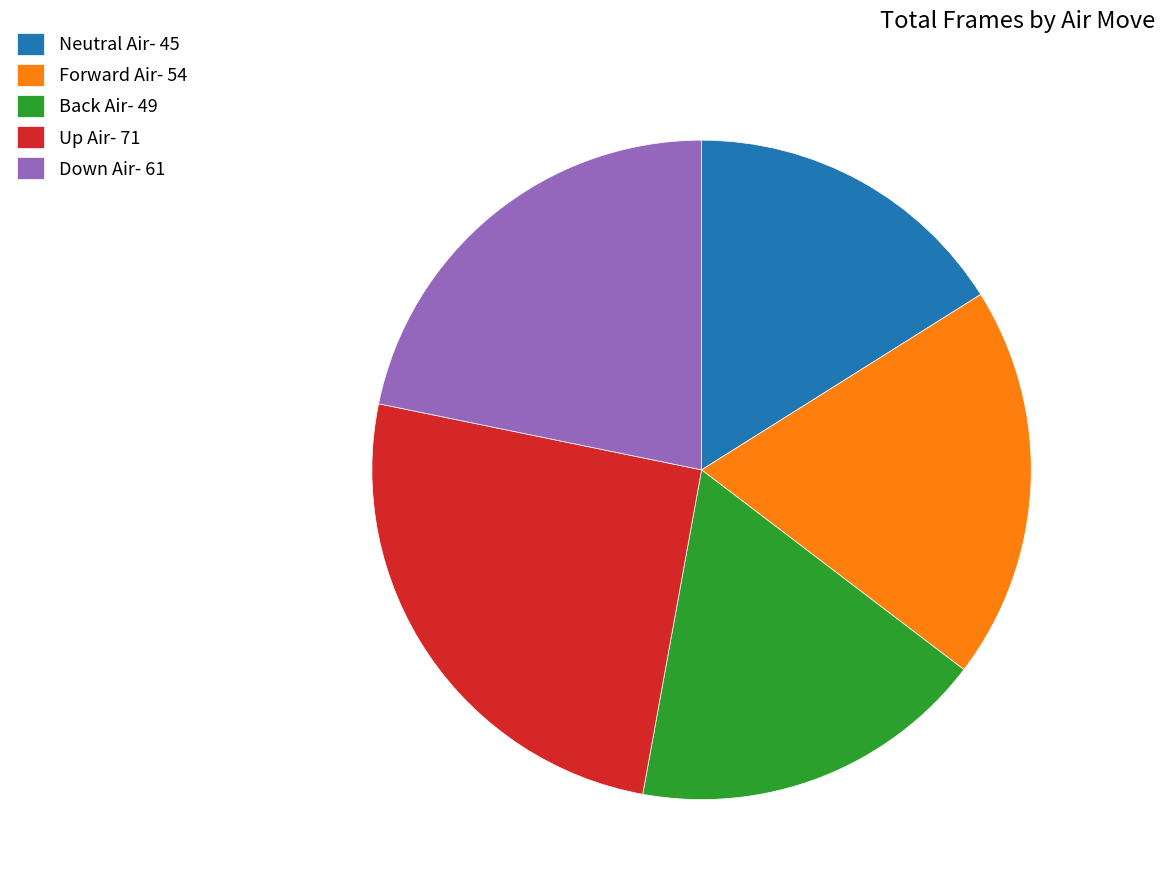

True or false: Neutral Air accounts for 28% of the total.

False